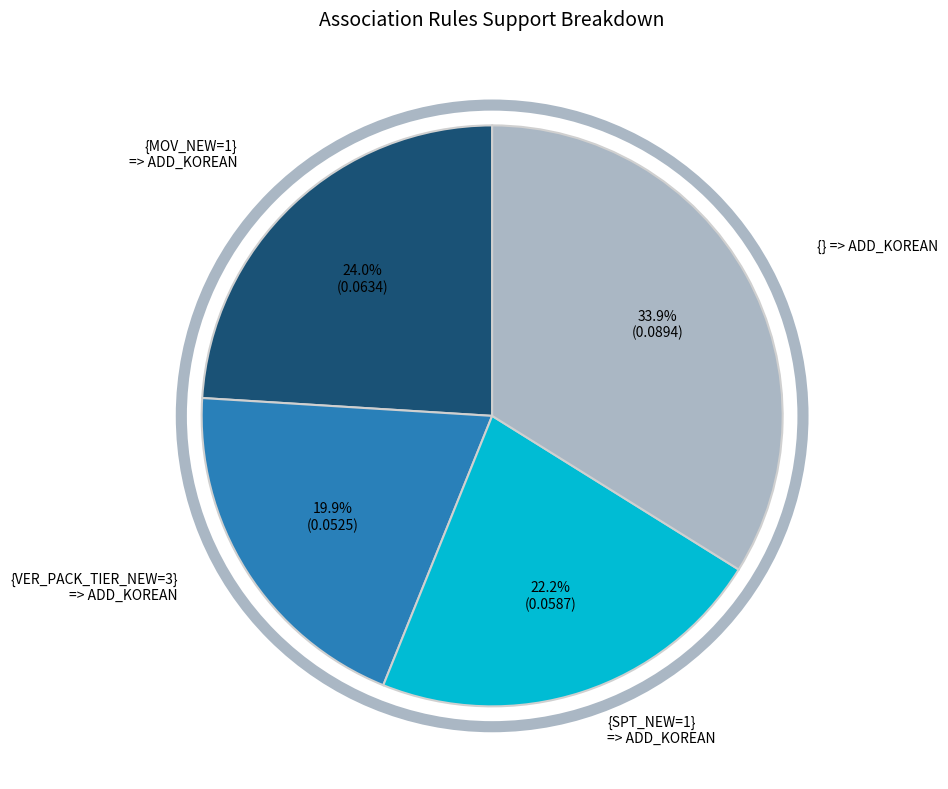

Count the number of slices in the pie.

4